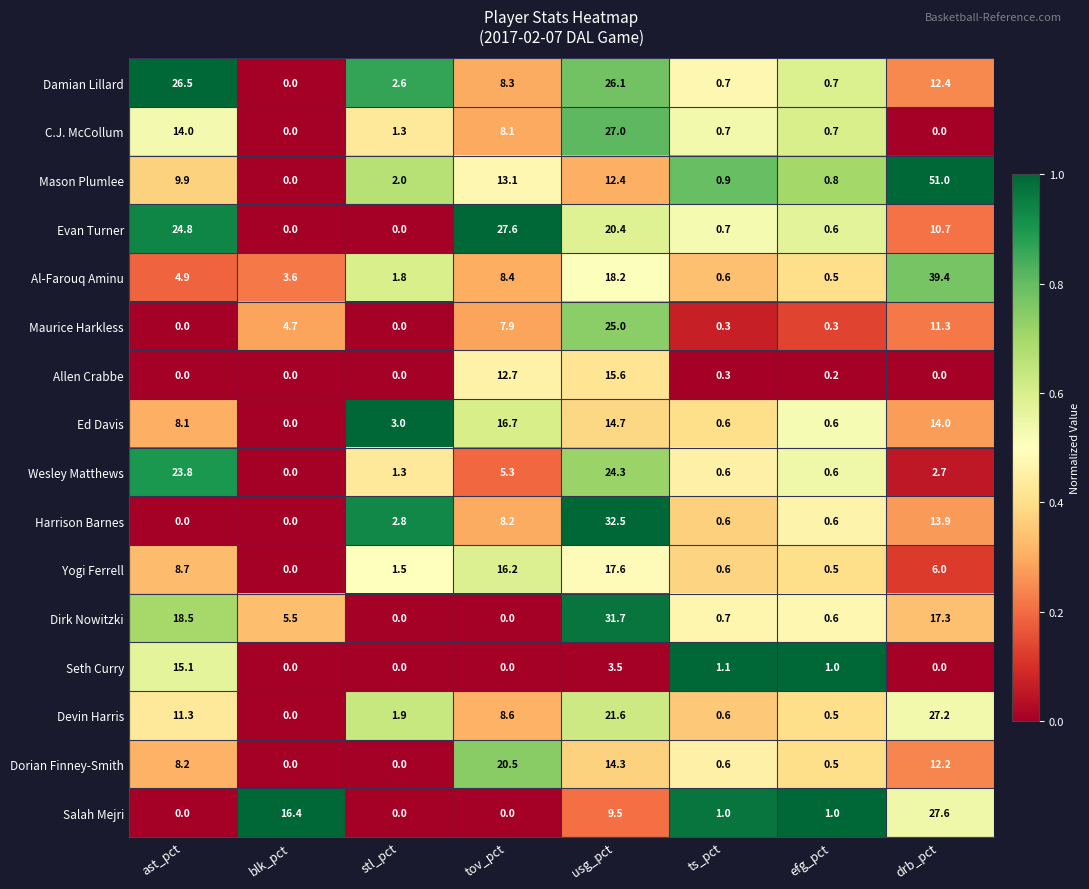

What is the total value across all series at tov_pct?

161.6